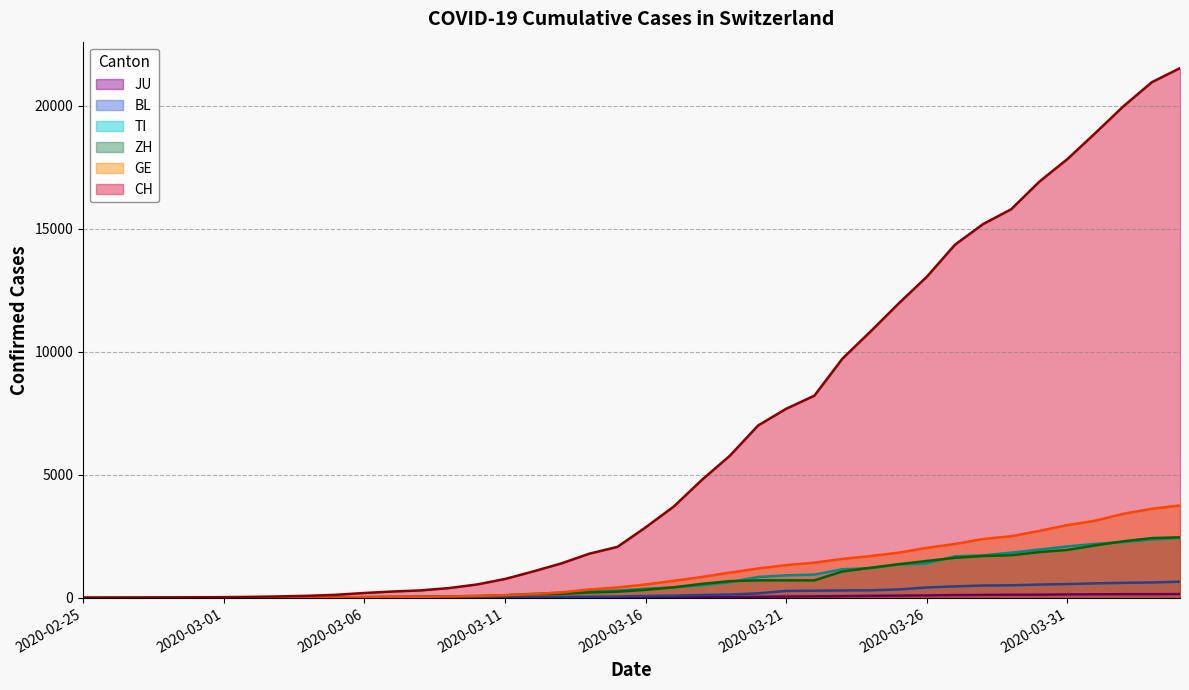

What position from the left is 2020-02-28?

4